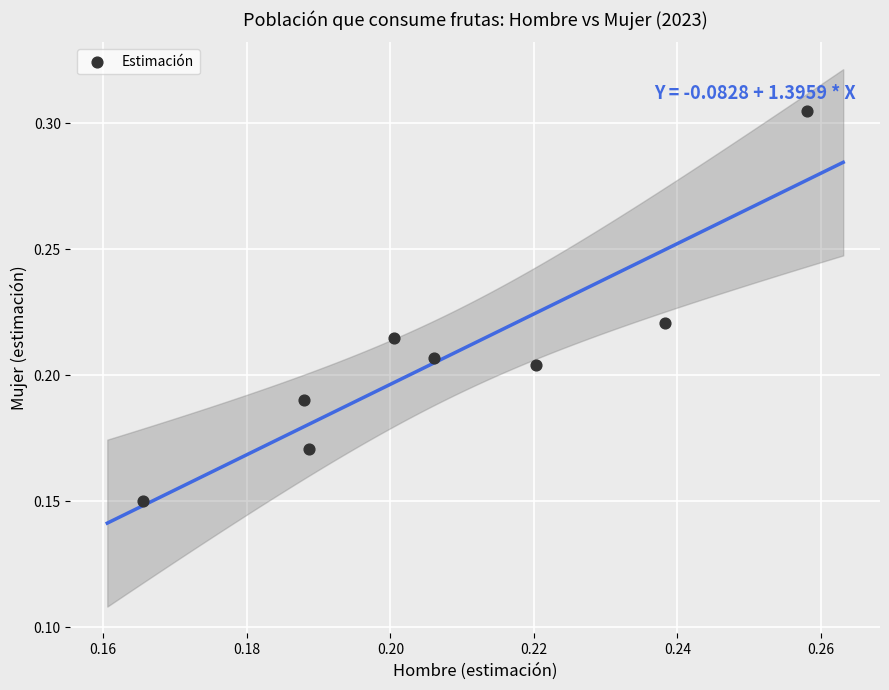

How many points are shown in the scatter plot?

8